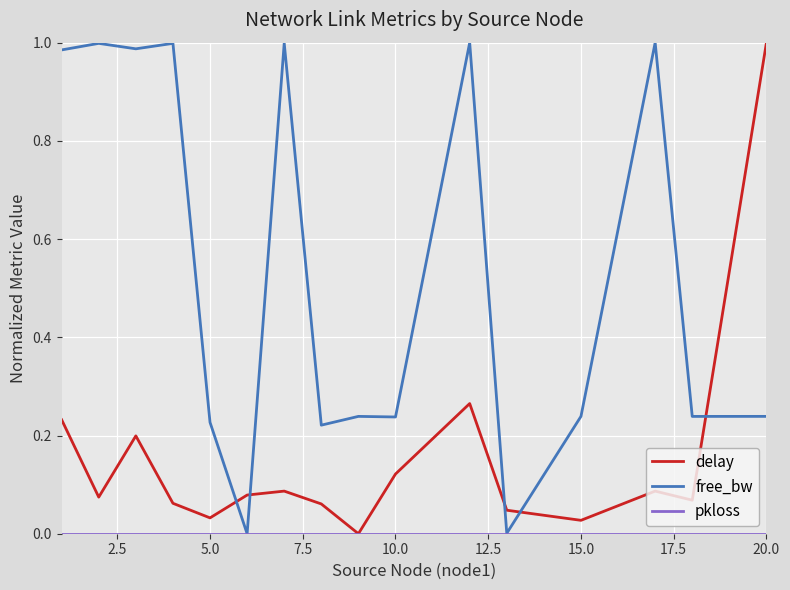

True or false: free_bw and delay cross at least once.

True